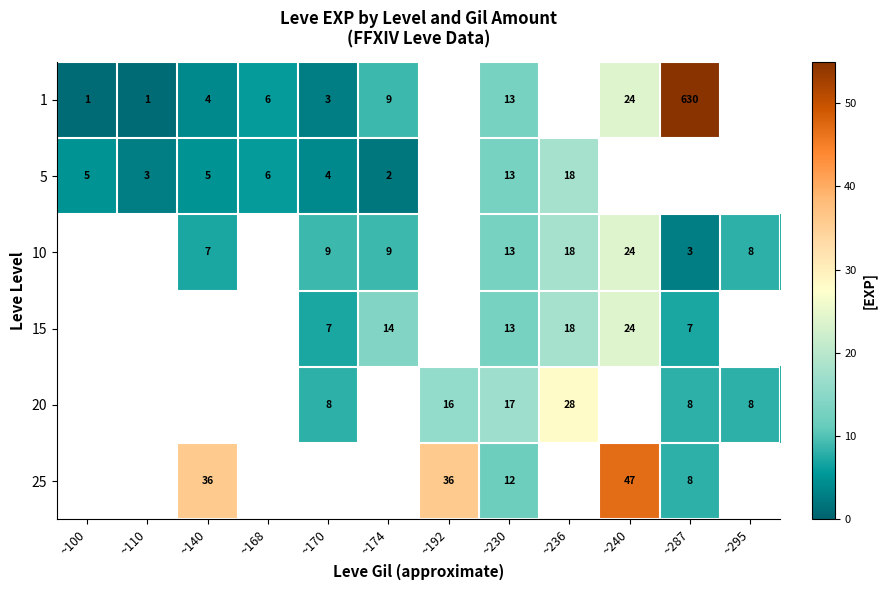

Is it true that 10 equals 16.7 at ~240?

False